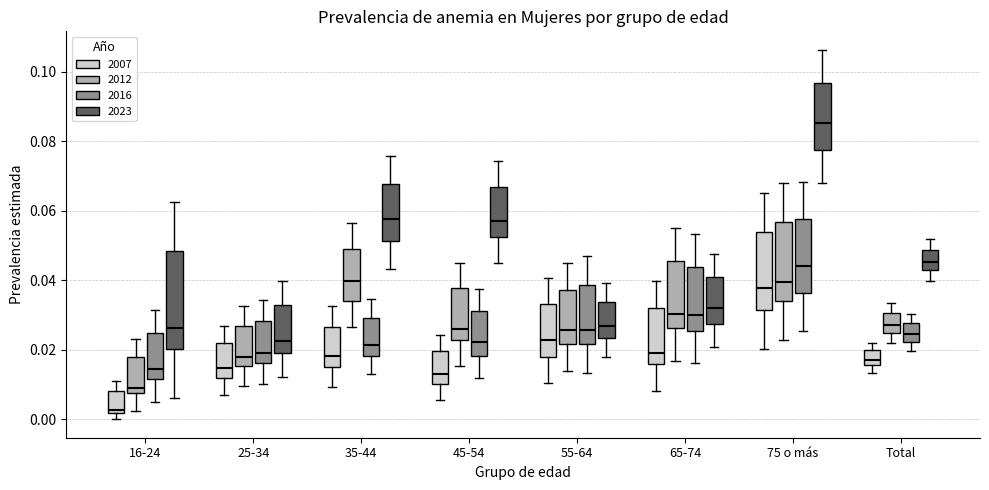

Reading left to right, transcribe this box plot: for each box, give where its median line is, the range the box spans, and where its two whiskers end, as read against the y-axis. The values are not printed on the chart, so give them approximately, as read against the axis.

16-24 (2007): median 0.002 (just above the box's lower edge), box 0.002 to 0.008, whiskers 0.000 to 0.012
16-24 (2012): median 0.010, box 0.008 to 0.018, whiskers 0.002 to 0.024
16-24 (2016): median 0.014, box 0.012 to 0.024, whiskers 0.004 to 0.032
16-24 (2023): median 0.026, box 0.020 to 0.048, whiskers 0.006 to 0.062
25-34 (2007): median 0.014, box 0.012 to 0.022, whiskers 0.008 to 0.026
25-34 (2012): median 0.018, box 0.016 to 0.026, whiskers 0.010 to 0.032
25-34 (2016): median 0.020, box 0.016 to 0.028, whiskers 0.010 to 0.034
25-34 (2023): median 0.022, box 0.020 to 0.032, whiskers 0.012 to 0.040
35-44 (2007): median 0.018, box 0.016 to 0.026, whiskers 0.010 to 0.032
35-44 (2012): median 0.040, box 0.034 to 0.050, whiskers 0.026 to 0.056
35-44 (2016): median 0.022, box 0.018 to 0.030, whiskers 0.012 to 0.034
35-44 (2023): median 0.058, box 0.052 to 0.068, whiskers 0.044 to 0.076
45-54 (2007): median 0.014, box 0.010 to 0.020, whiskers 0.006 to 0.024
45-54 (2012): median 0.026, box 0.022 to 0.038, whiskers 0.016 to 0.046
45-54 (2016): median 0.022, box 0.018 to 0.032, whiskers 0.012 to 0.038
45-54 (2023): median 0.058, box 0.052 to 0.066, whiskers 0.046 to 0.074
55-64 (2007): median 0.022, box 0.018 to 0.034, whiskers 0.010 to 0.040
55-64 (2012): median 0.026, box 0.022 to 0.038, whiskers 0.014 to 0.046
55-64 (2016): median 0.026, box 0.022 to 0.038, whiskers 0.014 to 0.048
55-64 (2023): median 0.026, box 0.024 to 0.034, whiskers 0.018 to 0.040
65-74 (2007): median 0.020, box 0.016 to 0.032, whiskers 0.008 to 0.040
65-74 (2012): median 0.030, box 0.026 to 0.046, whiskers 0.016 to 0.054
65-74 (2016): median 0.030, box 0.026 to 0.044, whiskers 0.016 to 0.054
65-74 (2023): median 0.032, box 0.028 to 0.040, whiskers 0.020 to 0.048
75 o más (2007): median 0.038, box 0.032 to 0.054, whiskers 0.020 to 0.066
75 o más (2012): median 0.040, box 0.034 to 0.056, whiskers 0.022 to 0.068
75 o más (2016): median 0.044, box 0.036 to 0.058, whiskers 0.026 to 0.068
75 o más (2023): median 0.086, box 0.078 to 0.096, whiskers 0.068 to 0.106
Total (2007): median 0.018, box 0.016 to 0.020, whiskers 0.014 to 0.022
Total (2012): median 0.028, box 0.024 to 0.030, whiskers 0.022 to 0.034
Total (2016): median 0.024, box 0.022 to 0.028, whiskers 0.020 to 0.030
Total (2023): median 0.046, box 0.042 to 0.048, whiskers 0.040 to 0.052